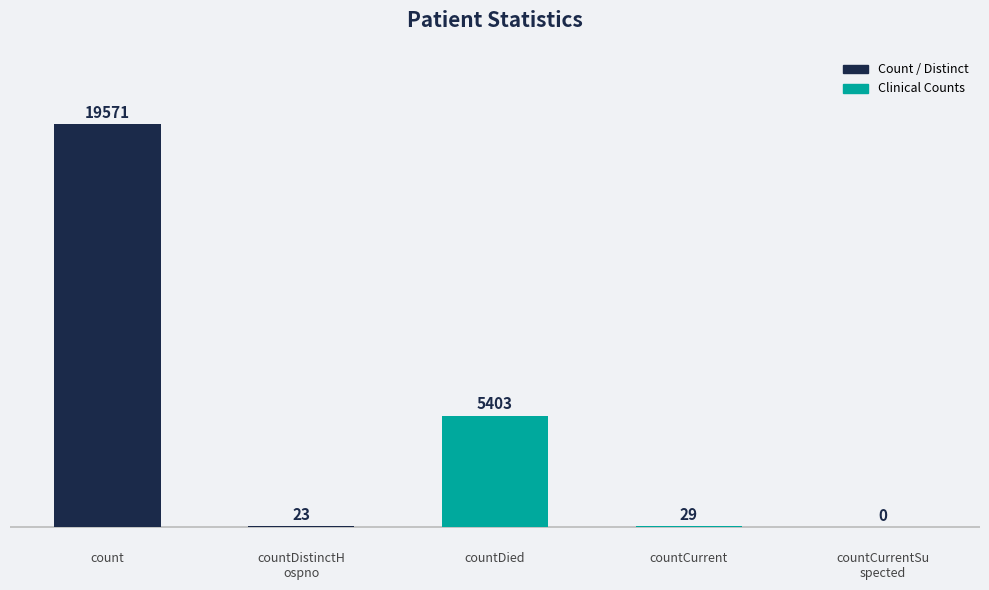

The value at count is 4986. True or false?

False